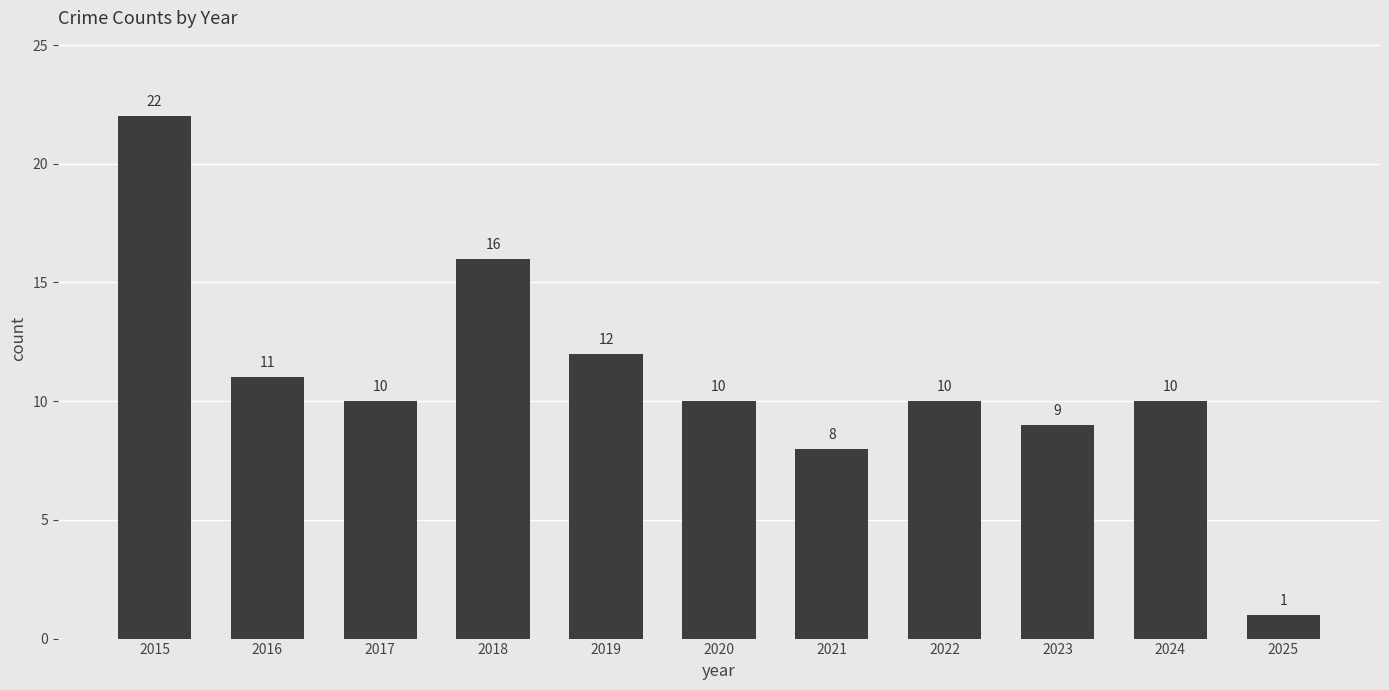

What is the difference between the values at 2015 and 2021?

14